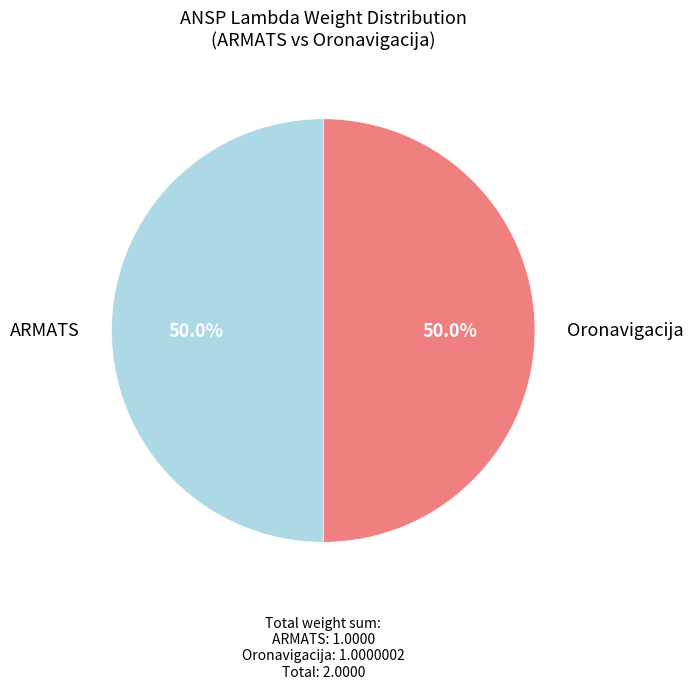

How many slices are in this pie chart?

2